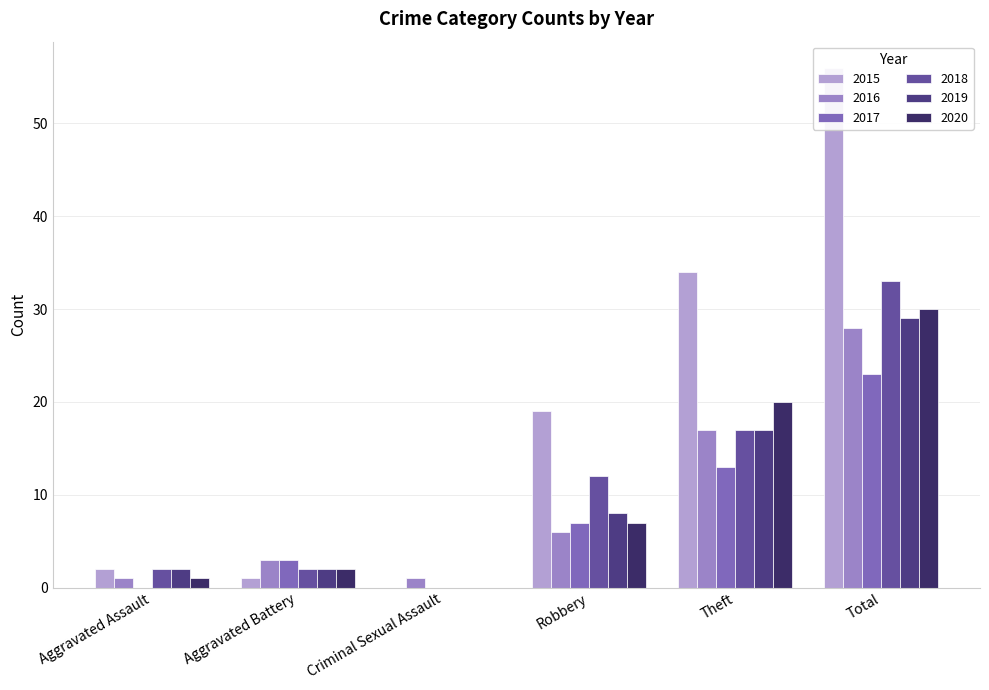

What is the difference between the maximum and minimum values in the 2018 series?

33